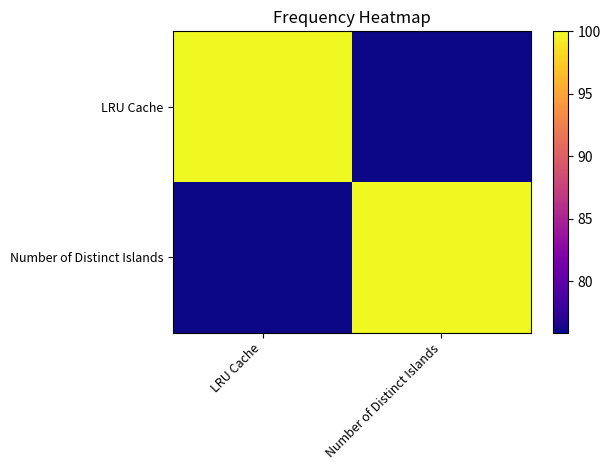

Reading left to right, what are all the values shown in this chart?

LRU Cache: LRU Cache=100.0	Number of Distinct Islands=75.9
Number of Distinct Islands: LRU Cache=75.9	Number of Distinct Islands=100.0